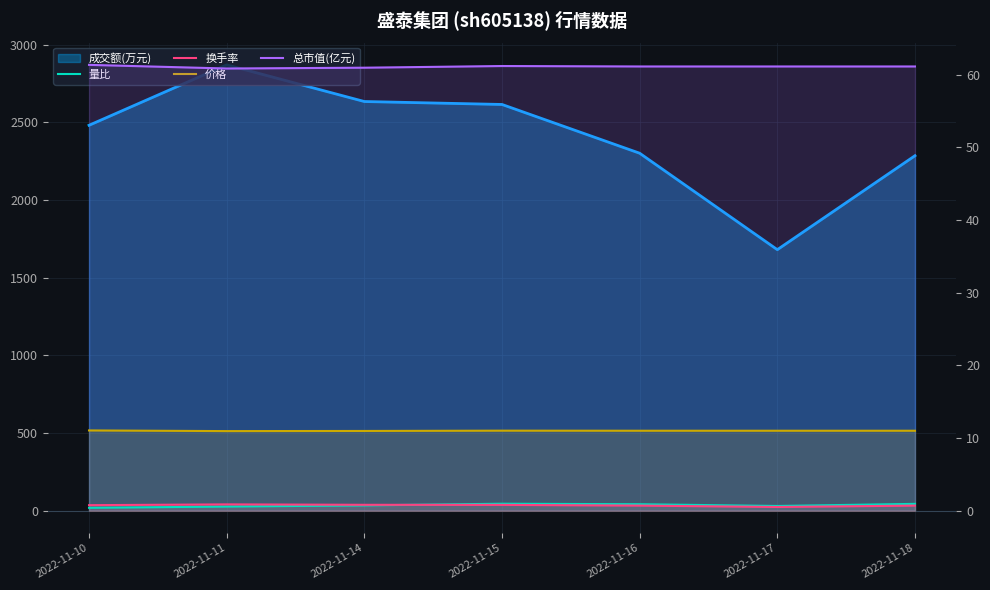

Read the 价格 value at 2022-11-17.

11.0